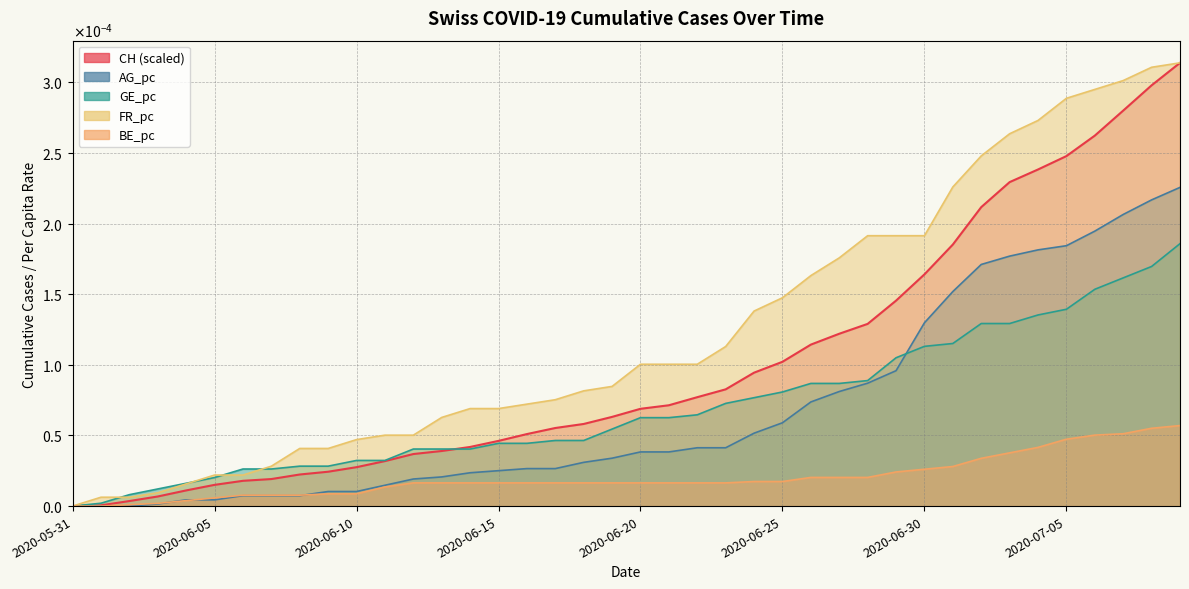

Between 2020-06-15 and 2020-07-06, which series saw the biggest shift?

FR_pc